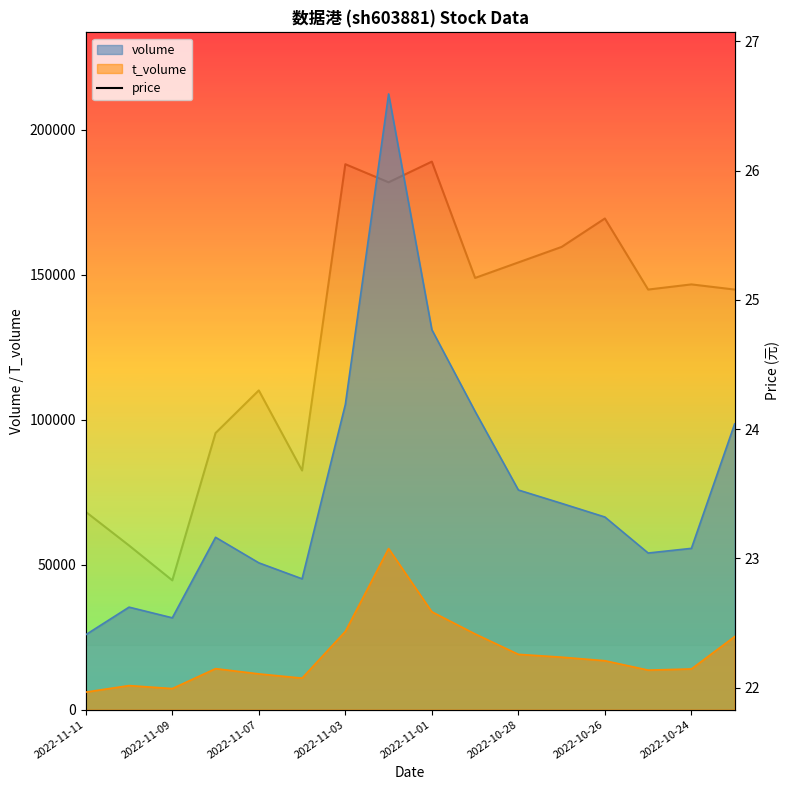

Does the chart display data point markers on the line(s)?

No